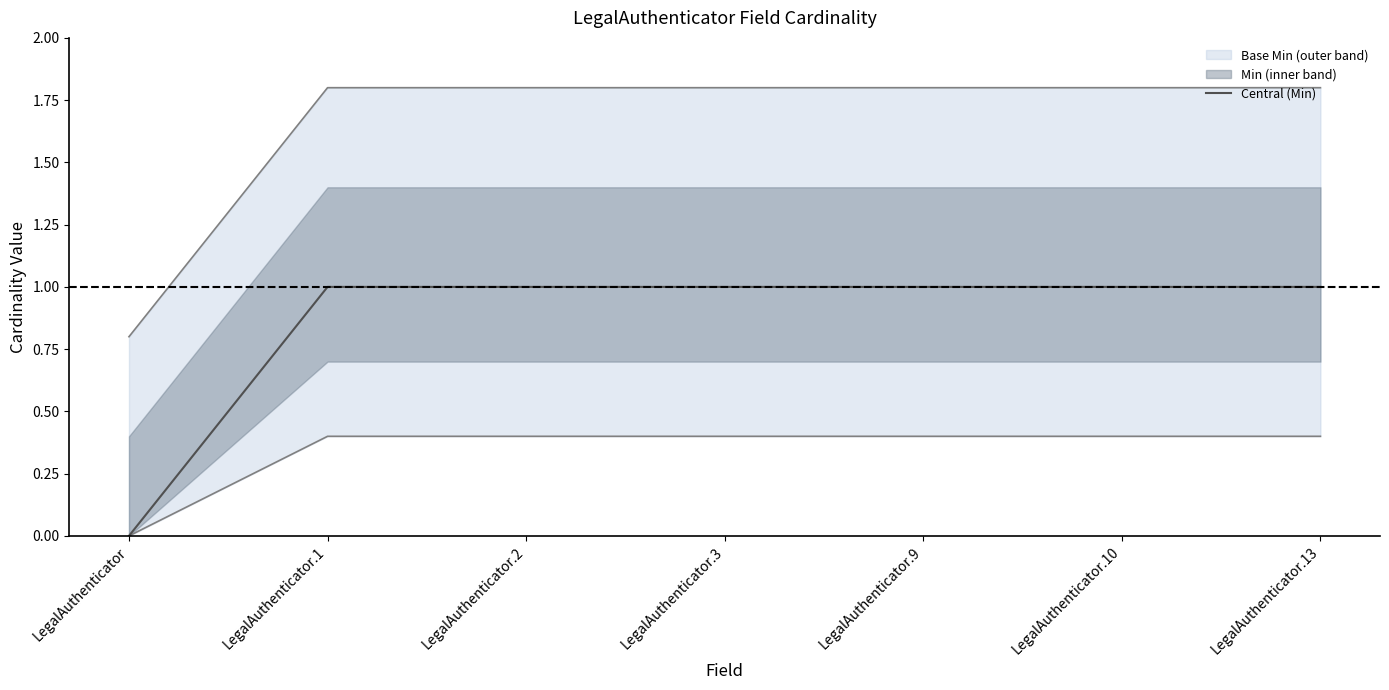

What is the maximum value shown in the chart?

1